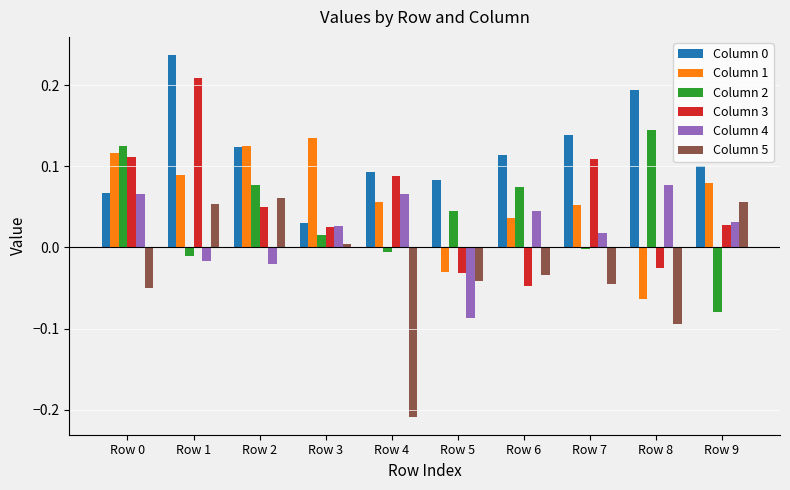

Is the value of Column 1 at Row 3 greater than the value of Column 0 at Row 8?

No